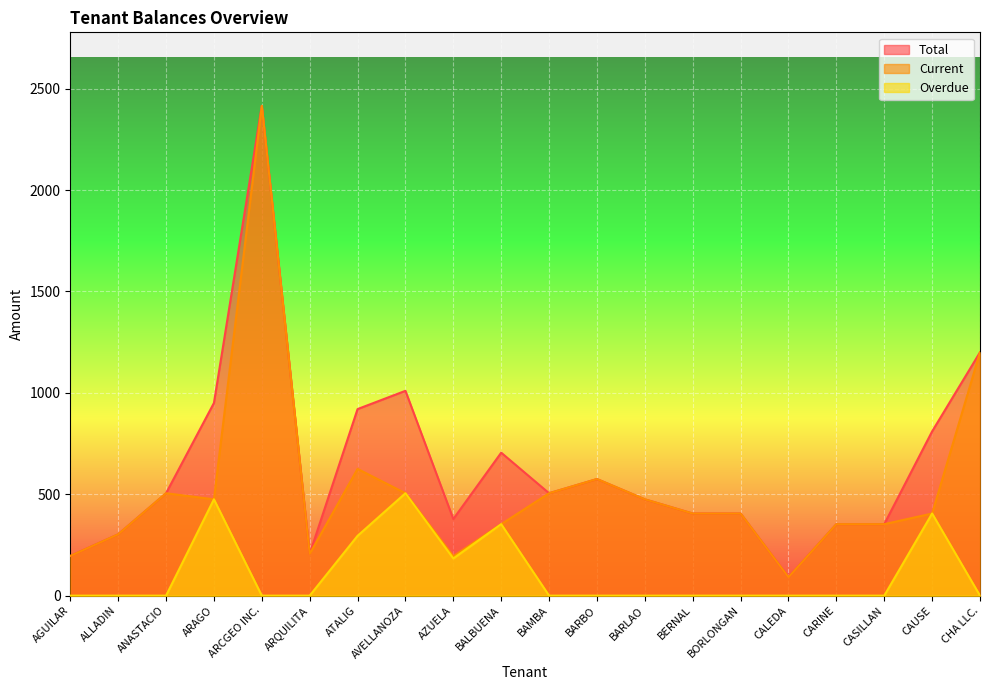

At which category does the chart reach its peak across all series?

ARCGEO INC.